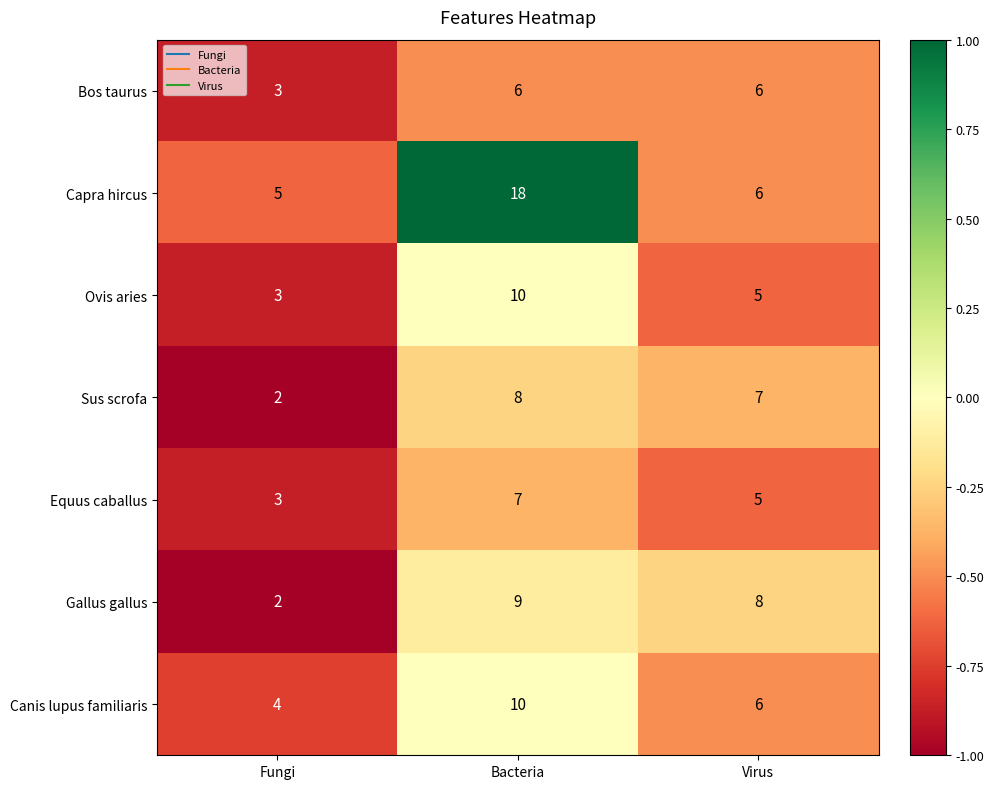

Count the number of data series in this chart.

7